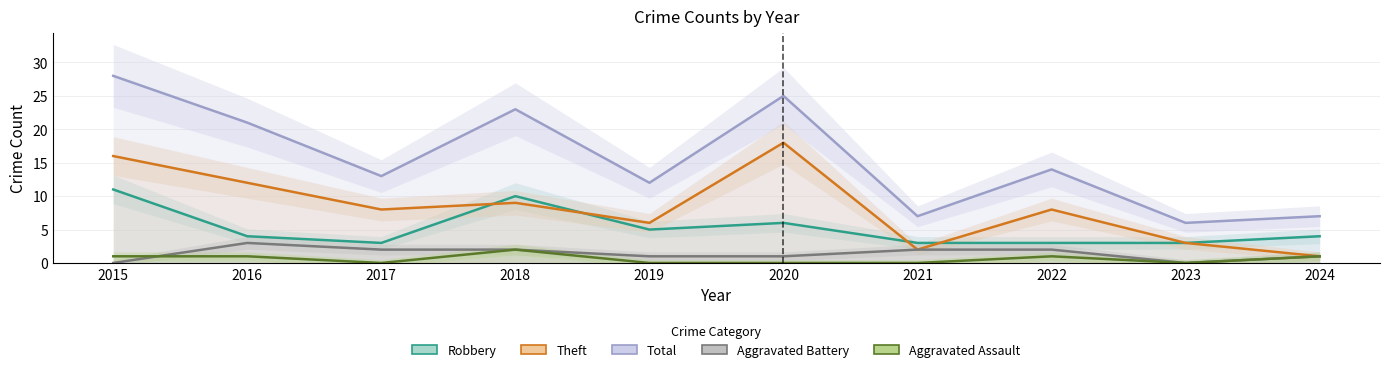

True or false: Aggravated Battery has more than 0 interior local peaks.

True